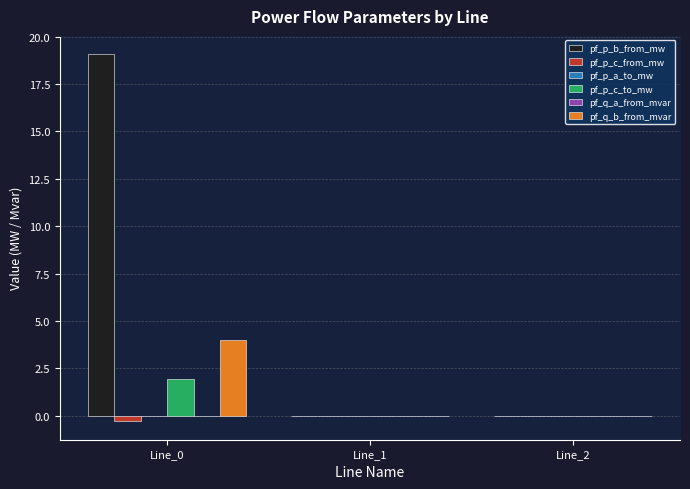

True or false: pf_p_c_from_mw has a value of 0.0 at Line_1.

True